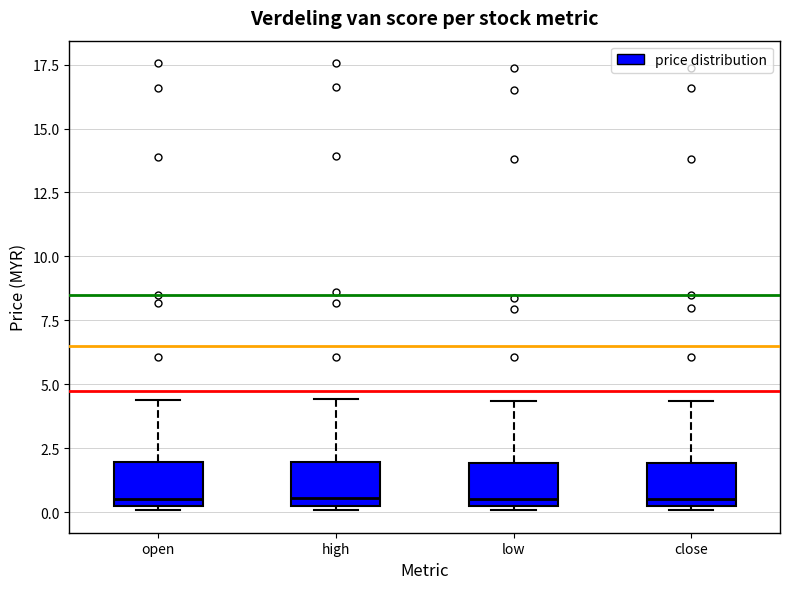

Reading left to right, read every box against the y-axis: the position of its median line, the range the box covers, and the ends of its whiskers. The values are not printed on the chart, so give them approximately, as read against the axis.

open: median 0.5, box 0.0 to 2.0, whiskers 0.0 (just below the box's lower edge) to 4.5
high: median 0.5, box 0.0 to 2.0, whiskers 0.0 (just below the box's lower edge) to 4.5
low: median 0.5, box 0.0 to 2.0, whiskers 0.0 (just below the box's lower edge) to 4.5
close: median 0.5, box 0.0 to 2.0, whiskers 0.0 (just below the box's lower edge) to 4.5